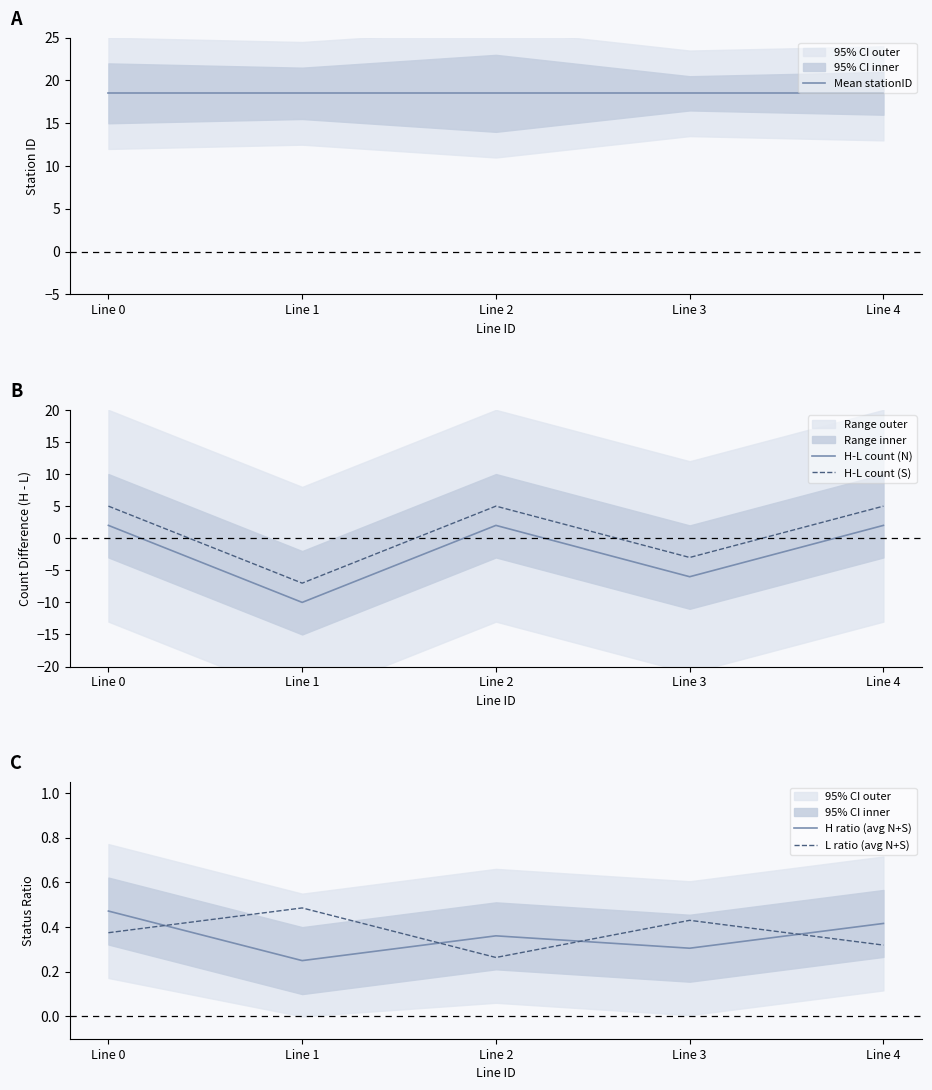

How many lines are shown in the chart?

5